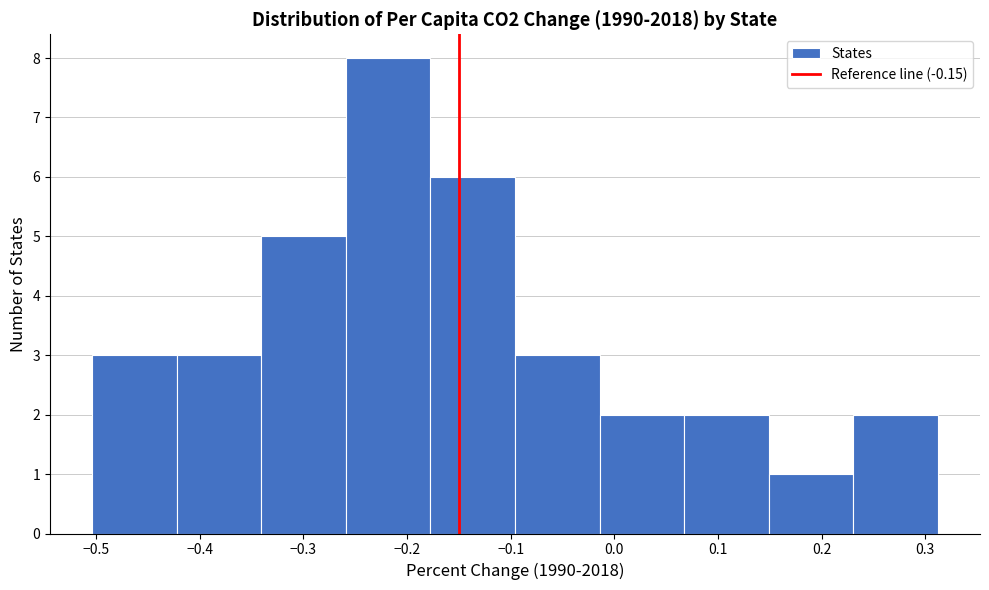

What is the height of the bar covering -0.10 to -0.01 on the x-axis? Neither the bar edges nor the heights are printed on the chart, so give them approximately, as read against the axes.

3